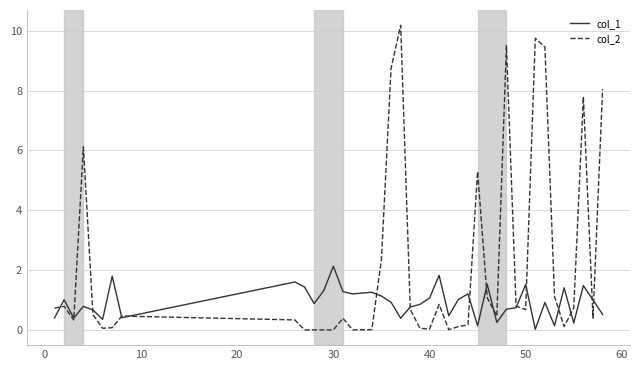

How many lines are shown in the chart?

2